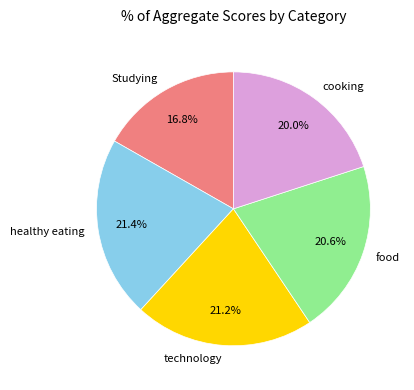

Which category has the smallest portion of the pie?

Studying